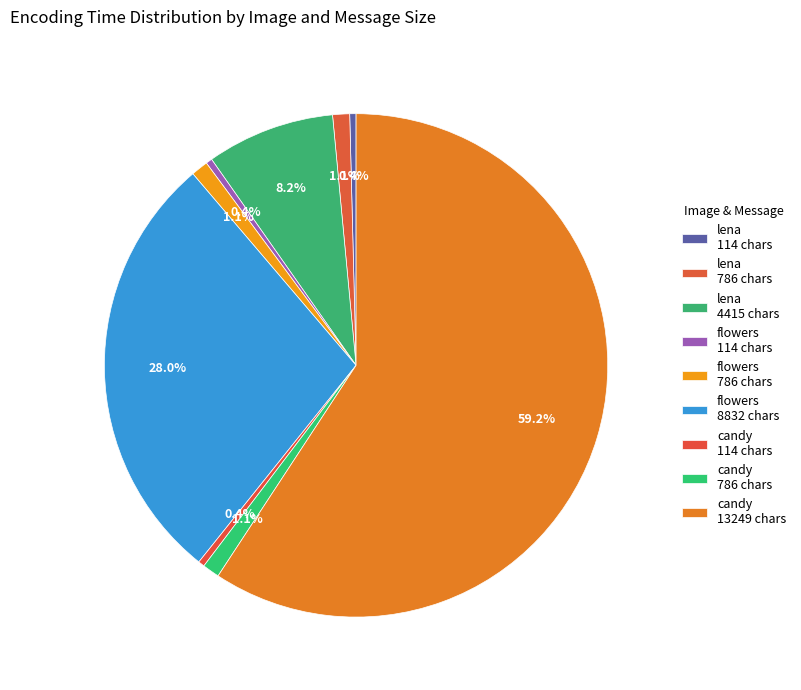

How many slices are in this pie chart?

9